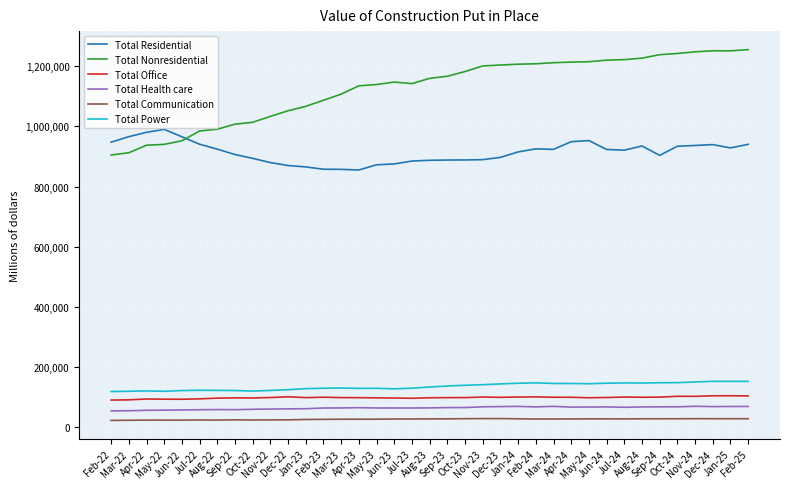

True or false: Total Health care and Total Nonresidential cross at least once.

False